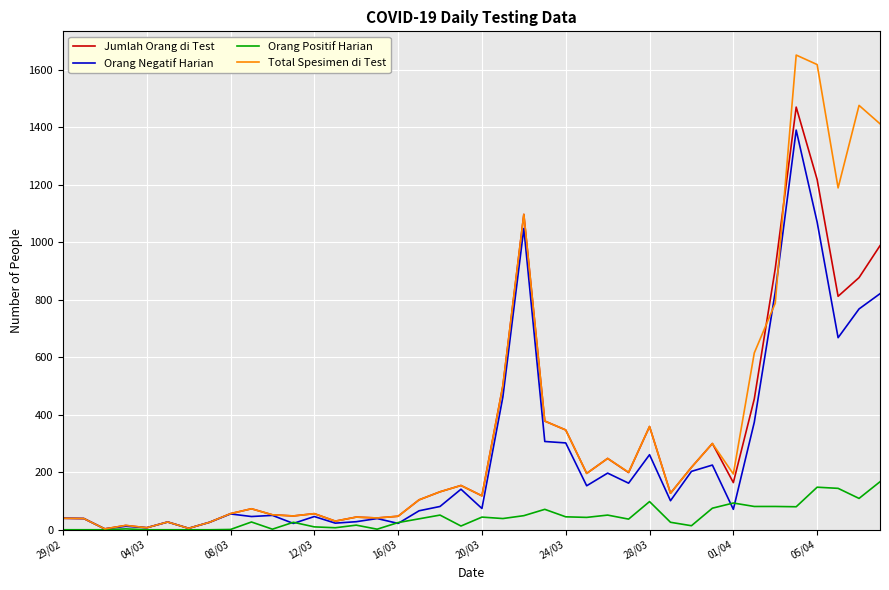

What is the maximum value for Orang Negatif Harian?

1390